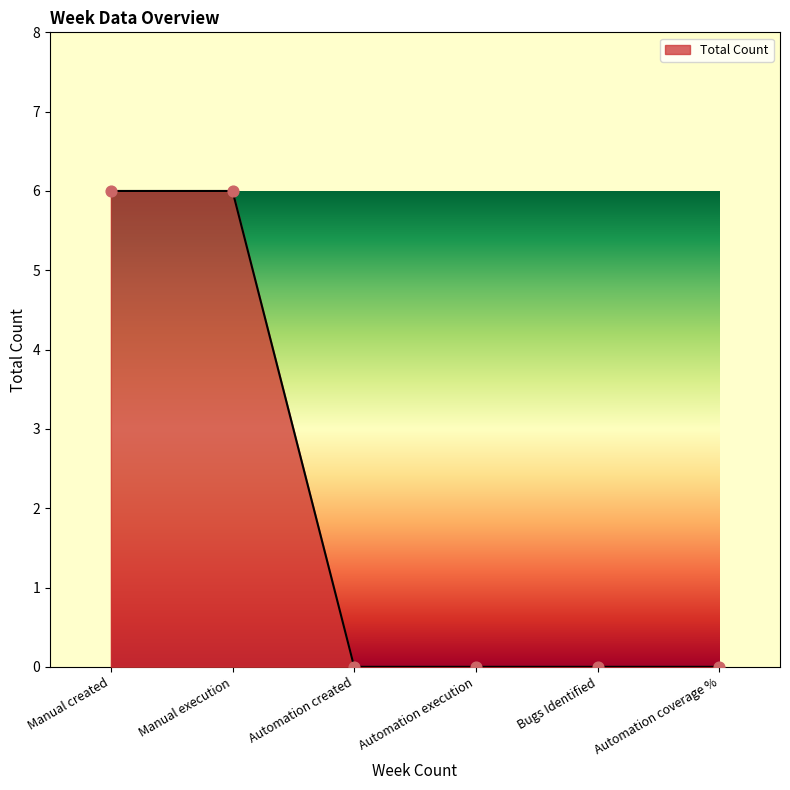

What is the ratio of the value at Manual created to the value at Manual execution?

1.0